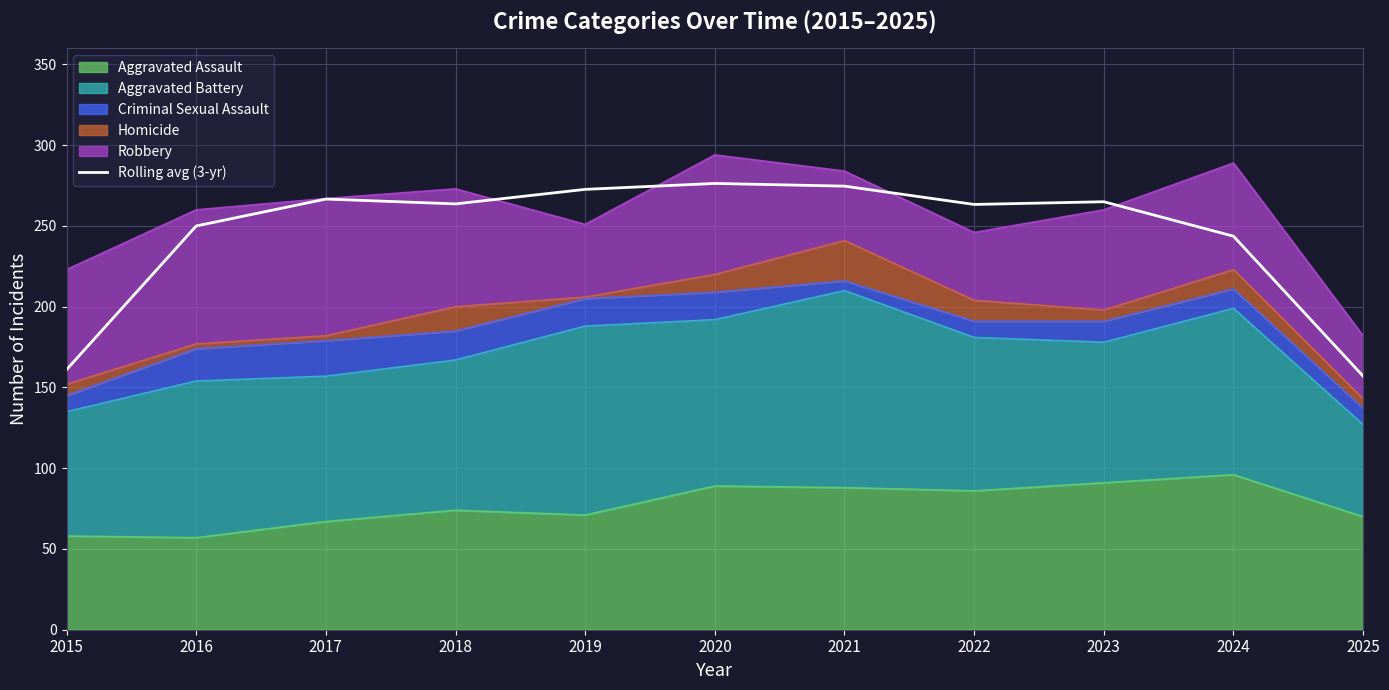

What is the sum of the values at 2022 and 2020?

539.7